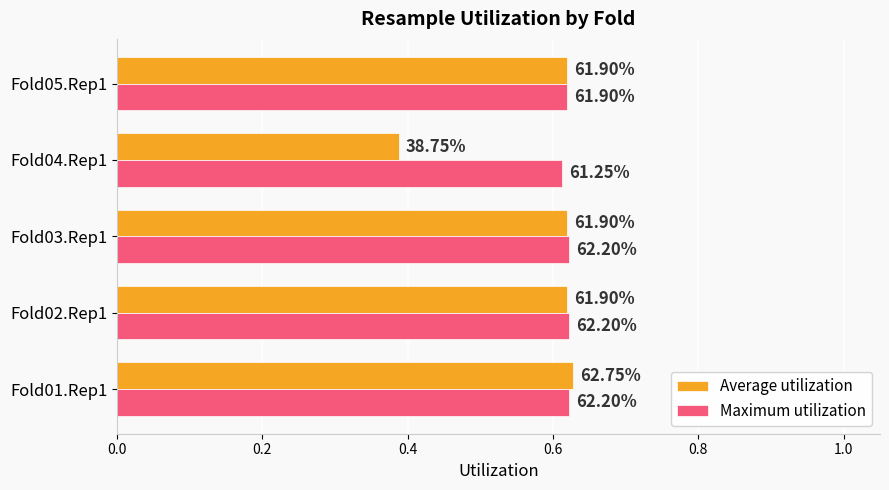

What are all the series names shown in the legend?

Average utilization, Maximum utilization